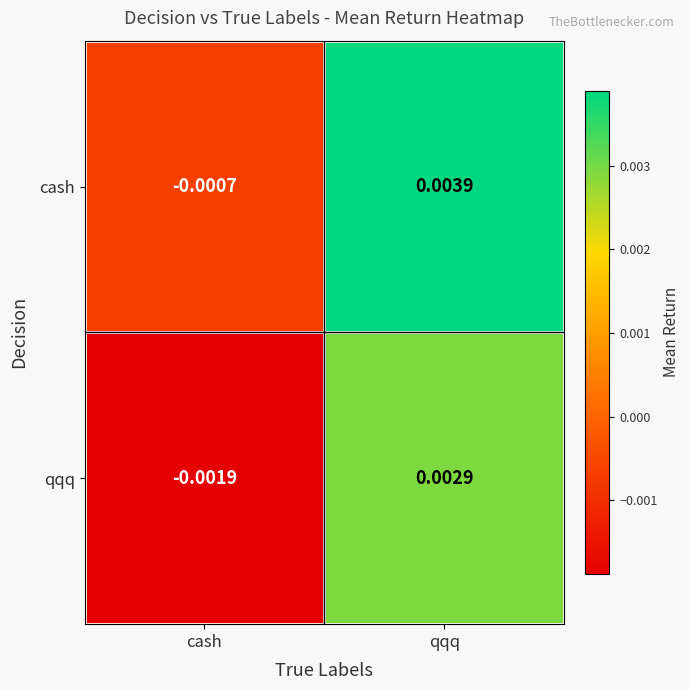

List the labels in order of cash value, largest first.

qqq, cash